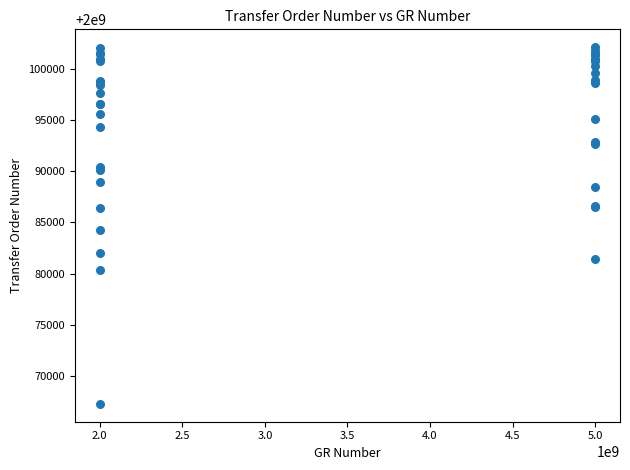

What Y value in the scatter plot is closest to 2000084704?

2000084290